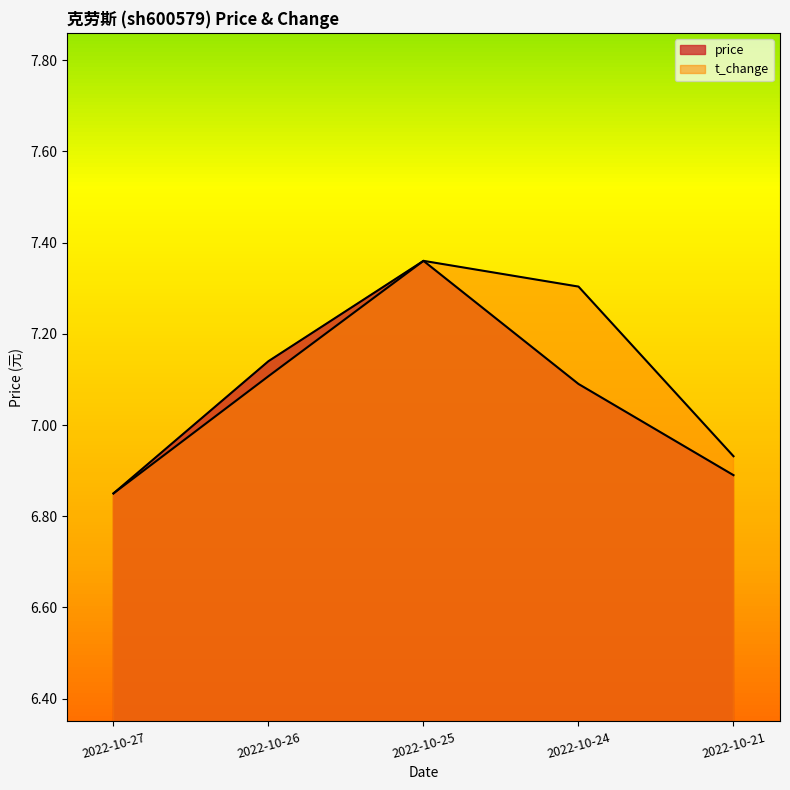

Between 2022-10-27 and 2022-10-21, which series saw the biggest shift?

t_change